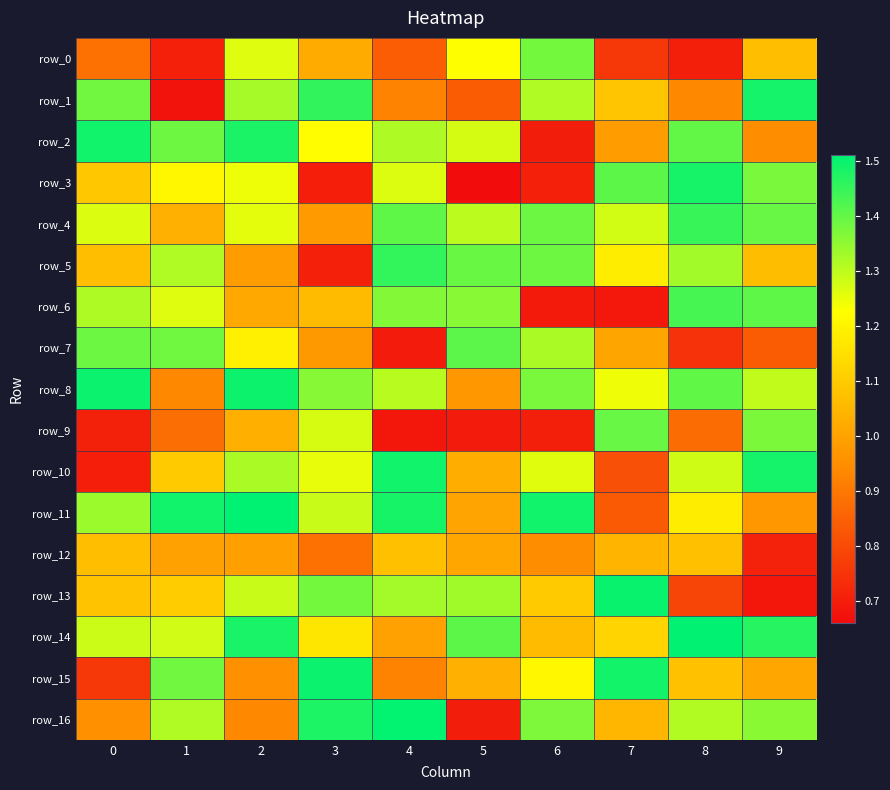

How many data points in row_3 are less than 1?

3